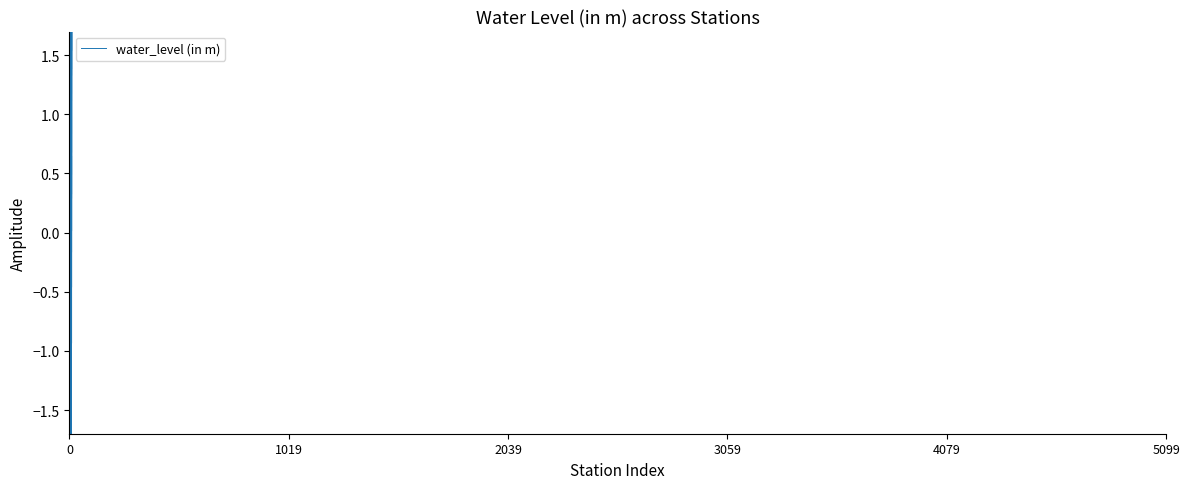

Approximately how many times larger is the value at Mallhan compared to Handia?

3.3